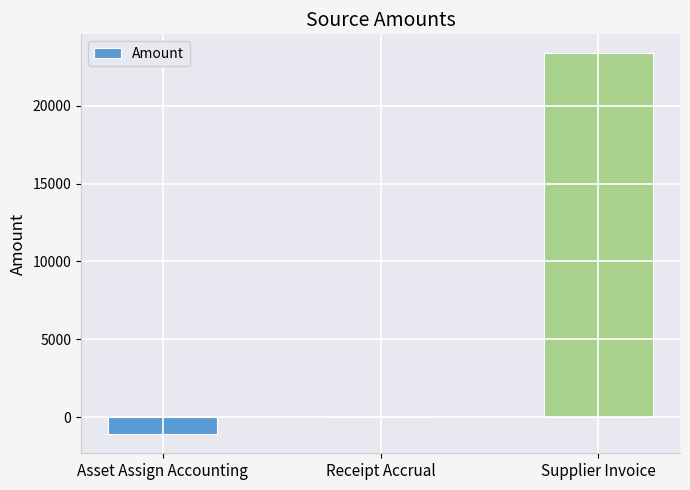

Which has a higher value, Receipt Accrual or Asset Assign Accounting?

Receipt Accrual